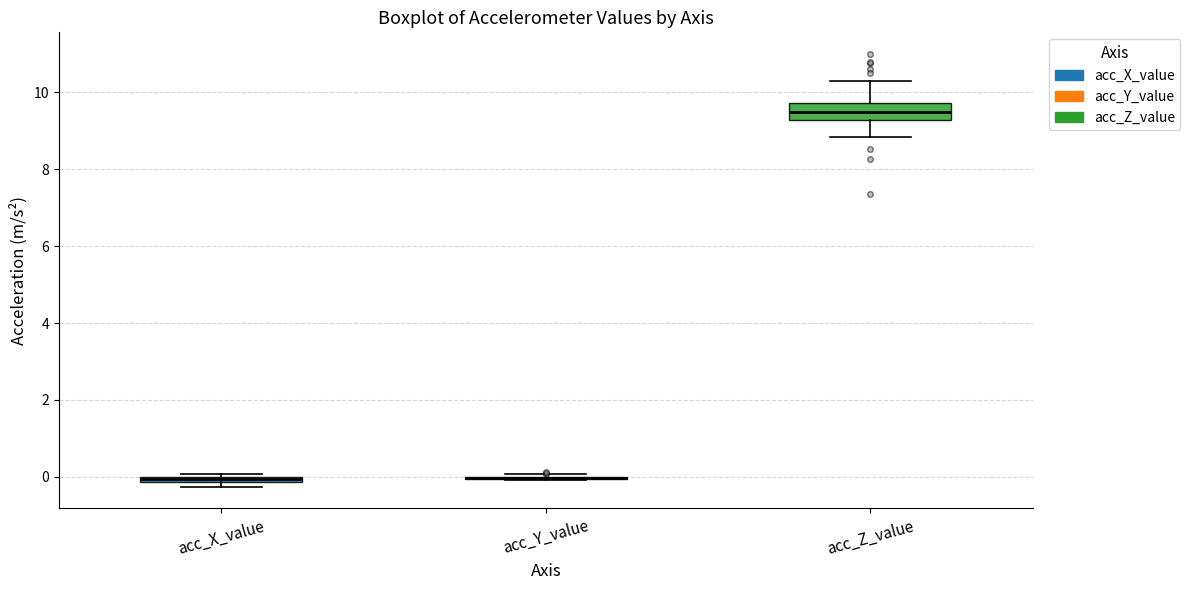

Comparing the boxes themselves (not the whiskers), which one is the tallest?

acc_Z_value